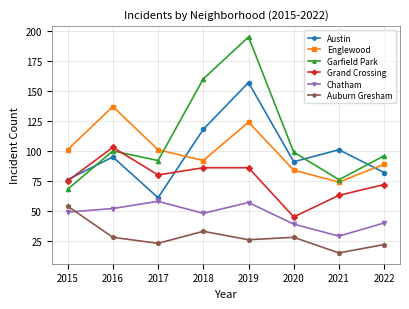

Reading left to right, what are all the values shown in this chart?

Austin: 2015=76	2016=95	2017=61	2018=118	2019=157	2020=91	2021=101	2022=82
Englewood: 2015=101	2016=137	2017=101	2018=92	2019=124	2020=84	2021=74	2022=89
Garfield Park: 2015=68	2016=100	2017=92	2018=160	2019=195	2020=99	2021=76	2022=96
Grand Crossing: 2015=75	2016=103	2017=80	2018=86	2019=86	2020=45	2021=63	2022=72
Chatham: 2015=49	2016=52	2017=58	2018=48	2019=57	2020=39	2021=29	2022=40
Auburn Gresham: 2015=54	2016=28	2017=23	2018=33	2019=26	2020=28	2021=15	2022=22